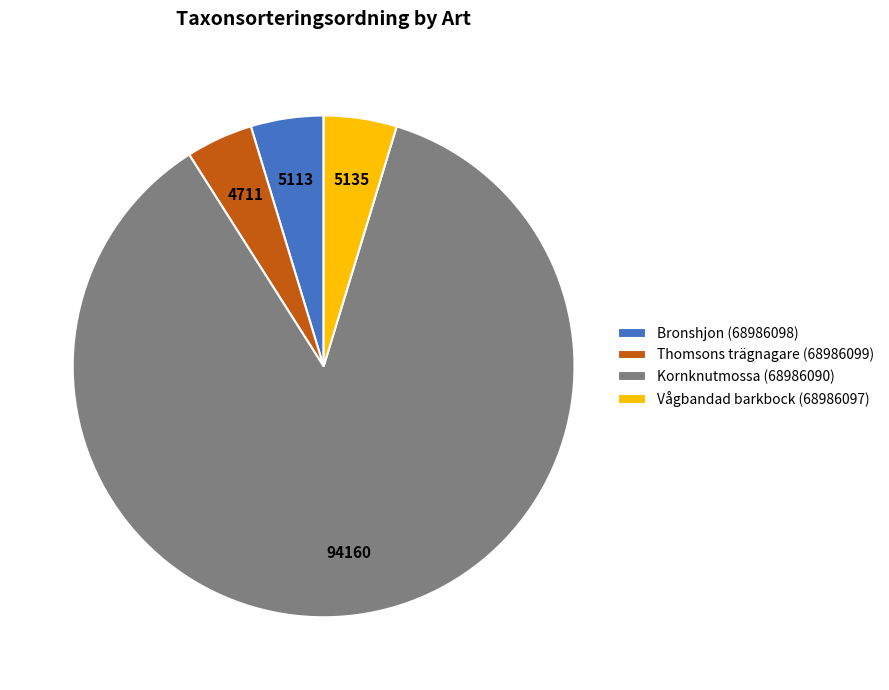

Which category has the biggest portion of the pie?

Kornknutmossa (68986090)